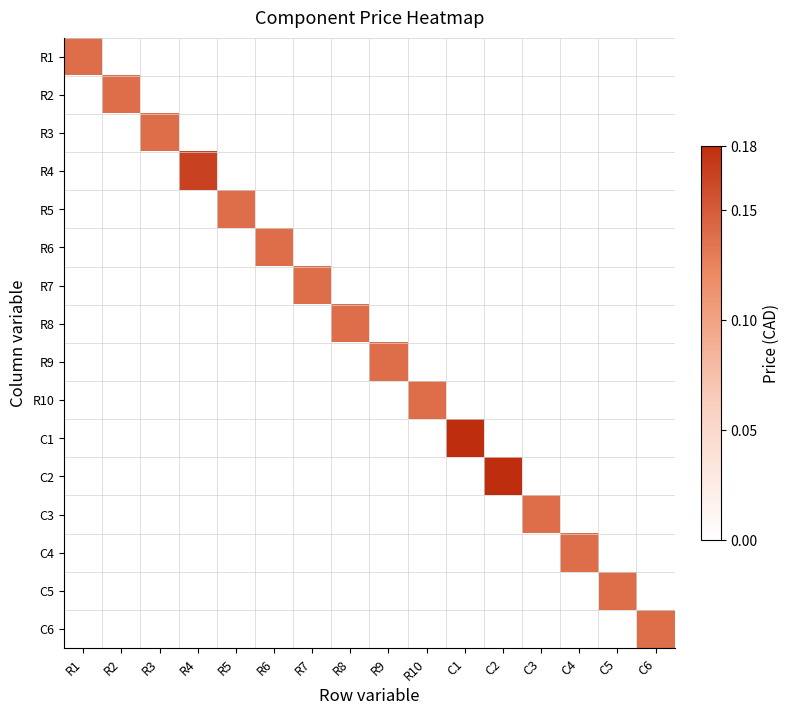

At which category is the sum across all series the highest?

C1